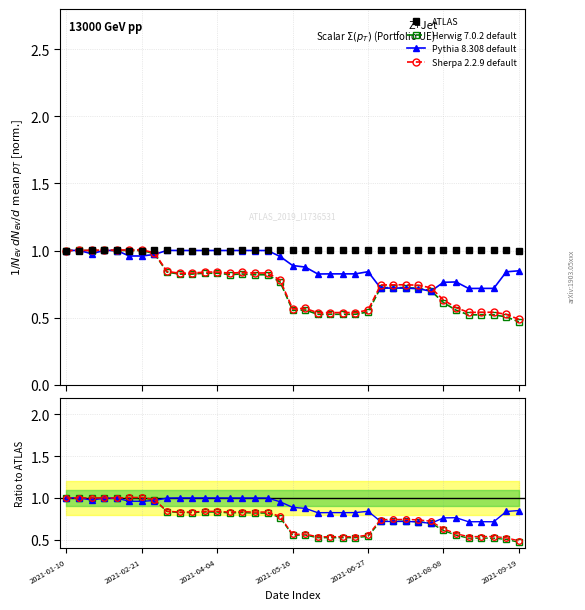

Does the chart have visible grid lines?

Yes